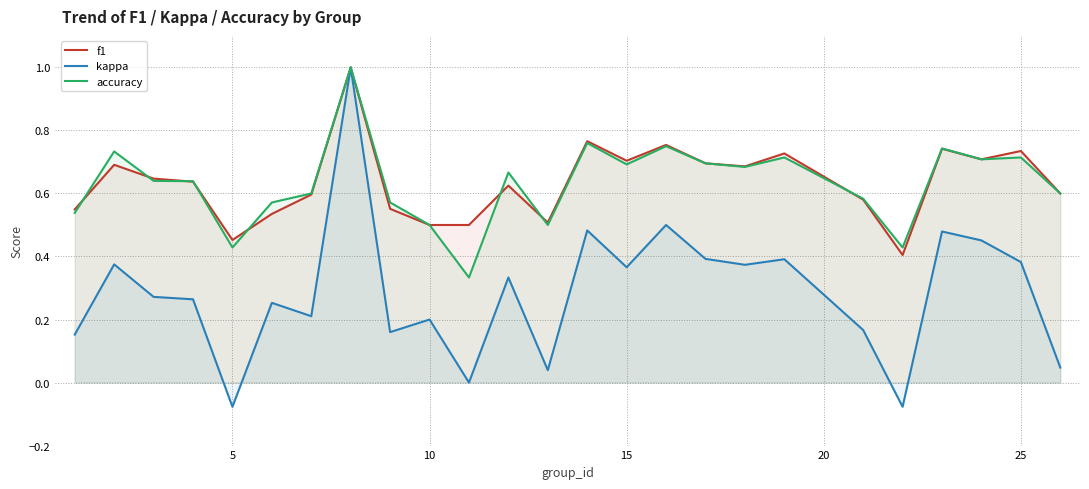

Which series has the largest range (max minus min)?

kappa